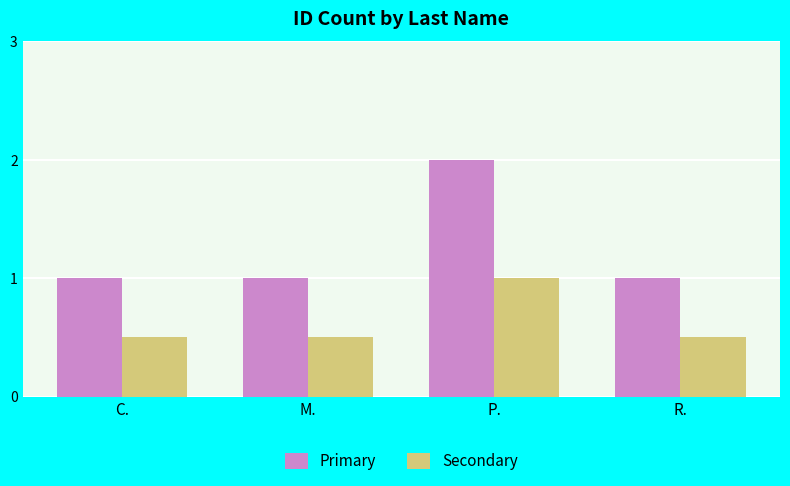

Rank the series at R. from lowest to highest value.

Secondary, Primary